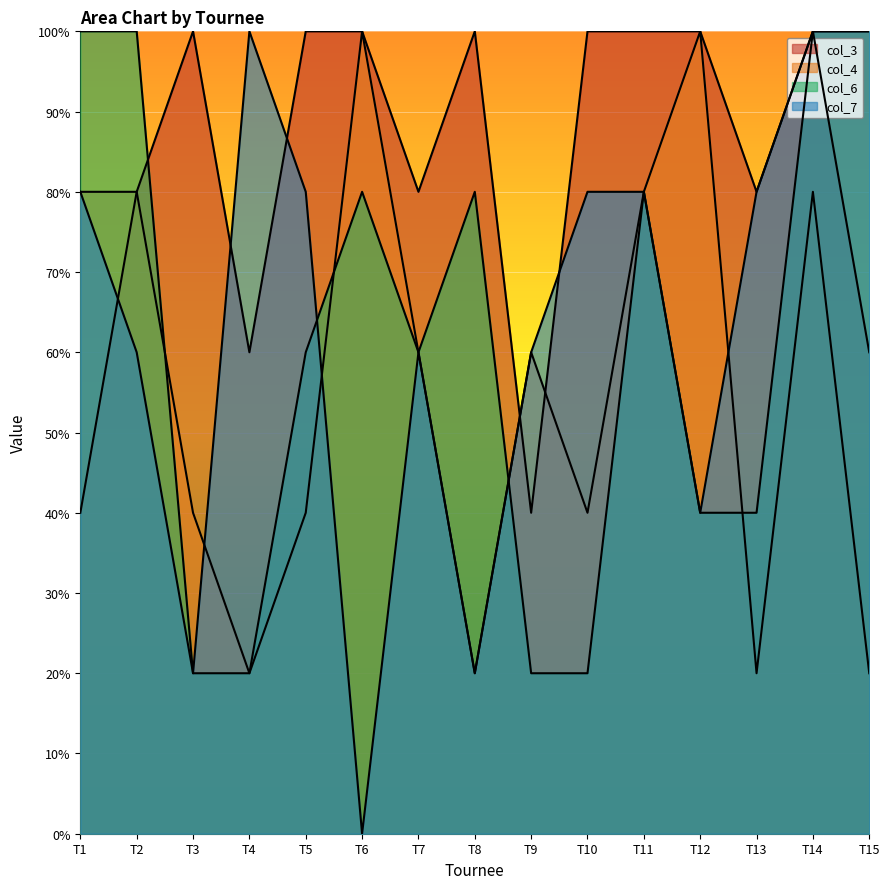

How many categories are shown in the chart?

15